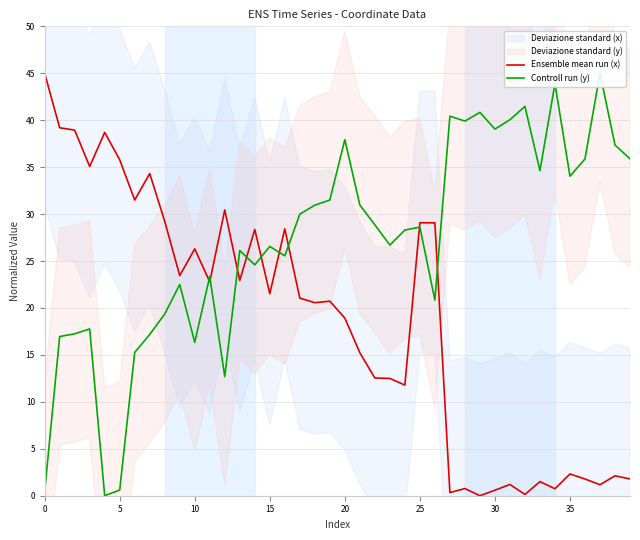

How many values in the Ensemble mean run (x) series exceed 21?

20